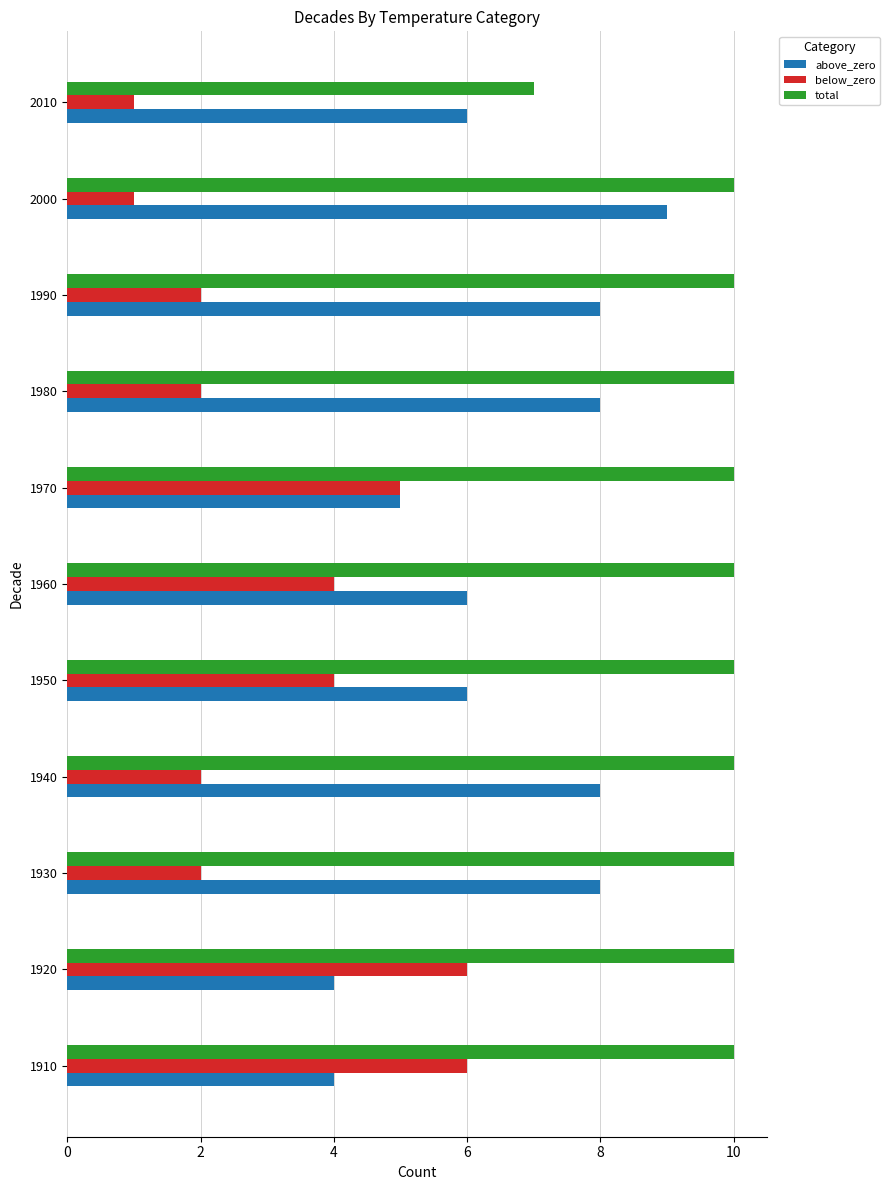

What is the lowest value of the total series?

7